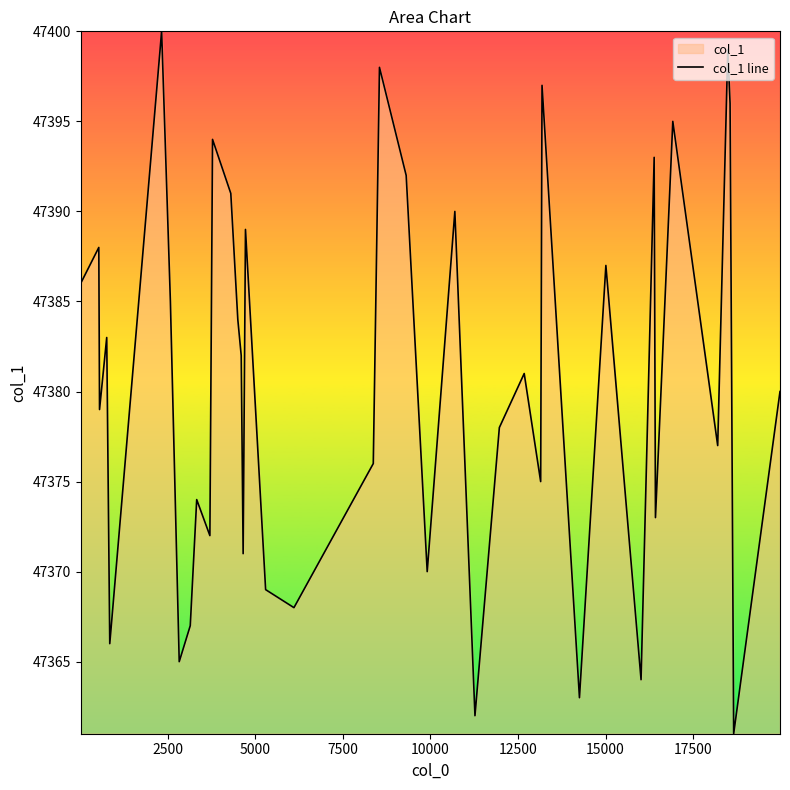

What is the greatest value displayed?

47400